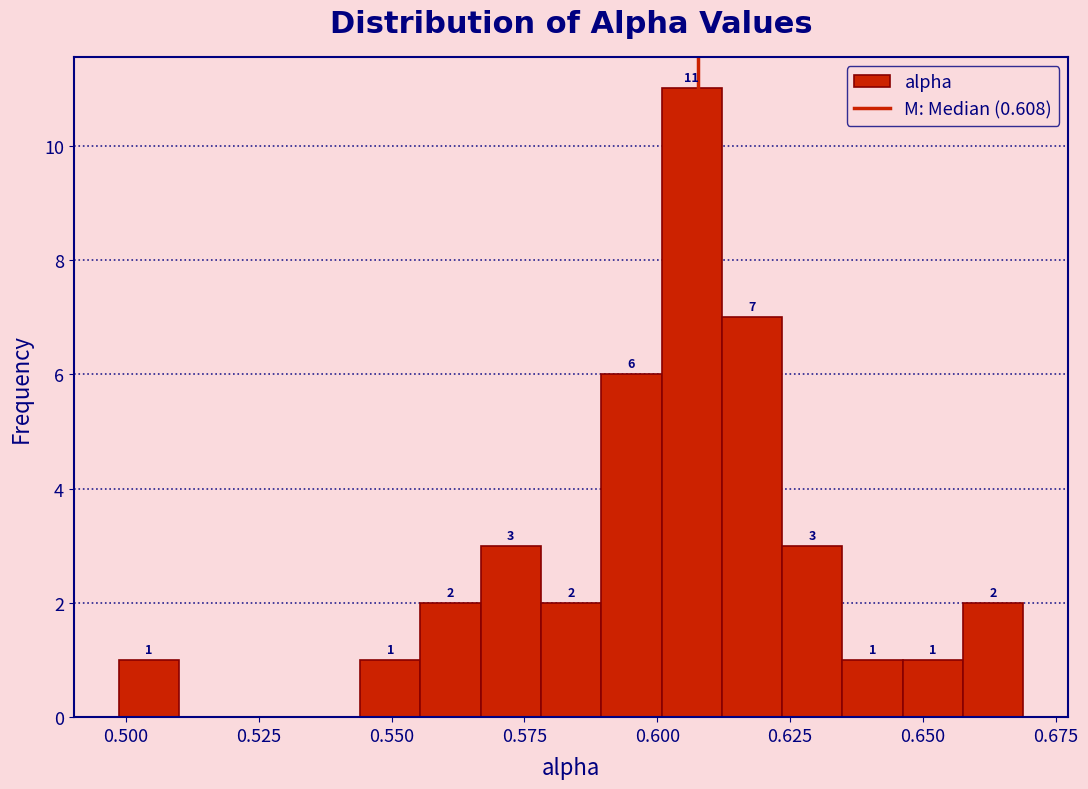

Around what value on the x-axis is the tallest bar? Give the approximate position of its centre, as read against the axis.

0.605